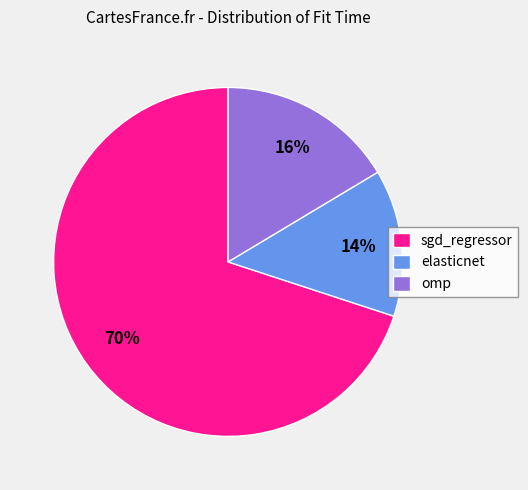

To the nearest percent, what portion does elasticnet represent?

14%